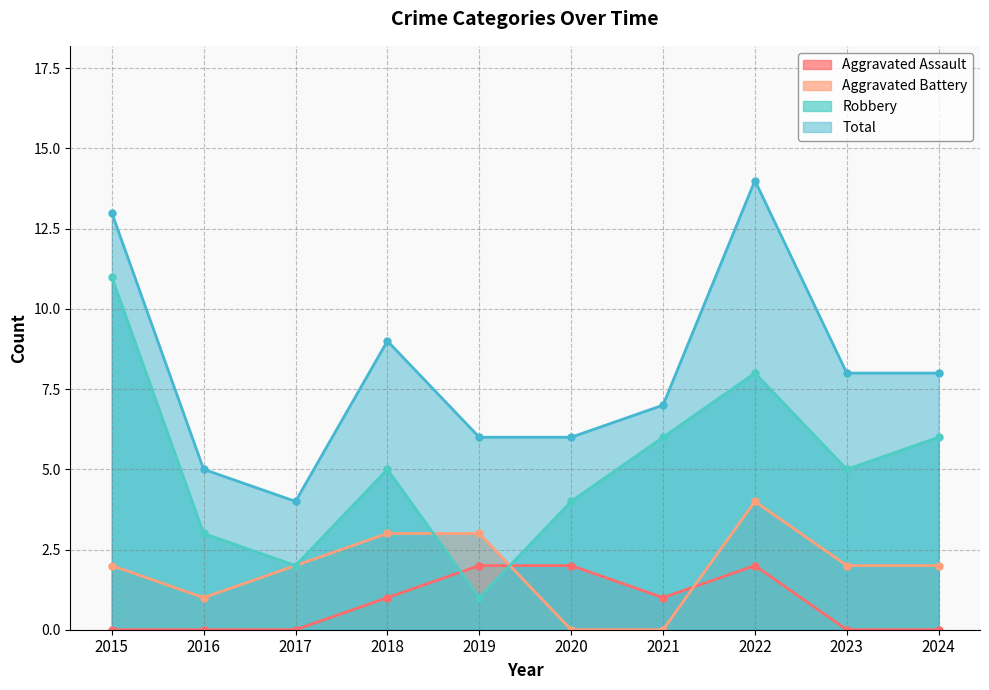

What is the total value across all series at 2022?

28